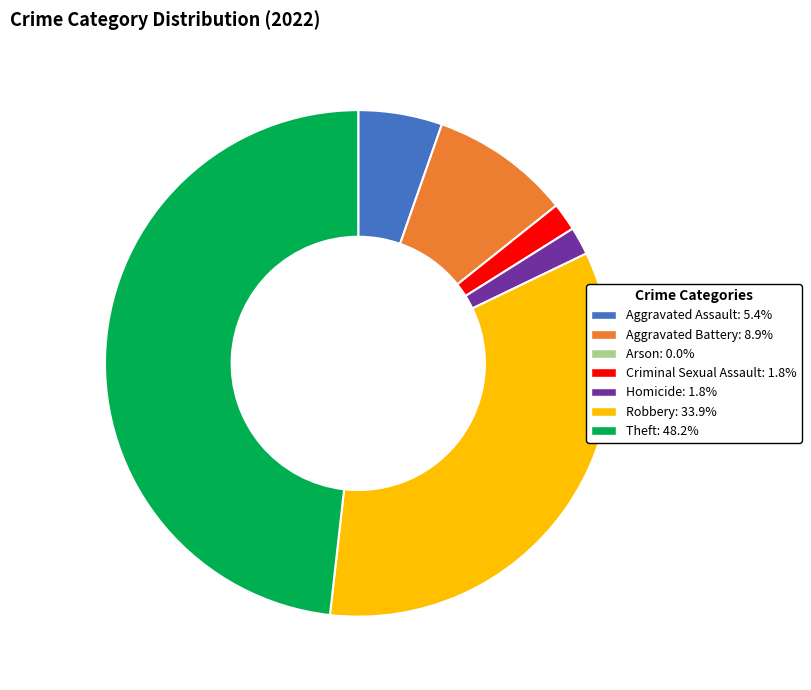

Is there any slice that represents more than half of the pie?

No